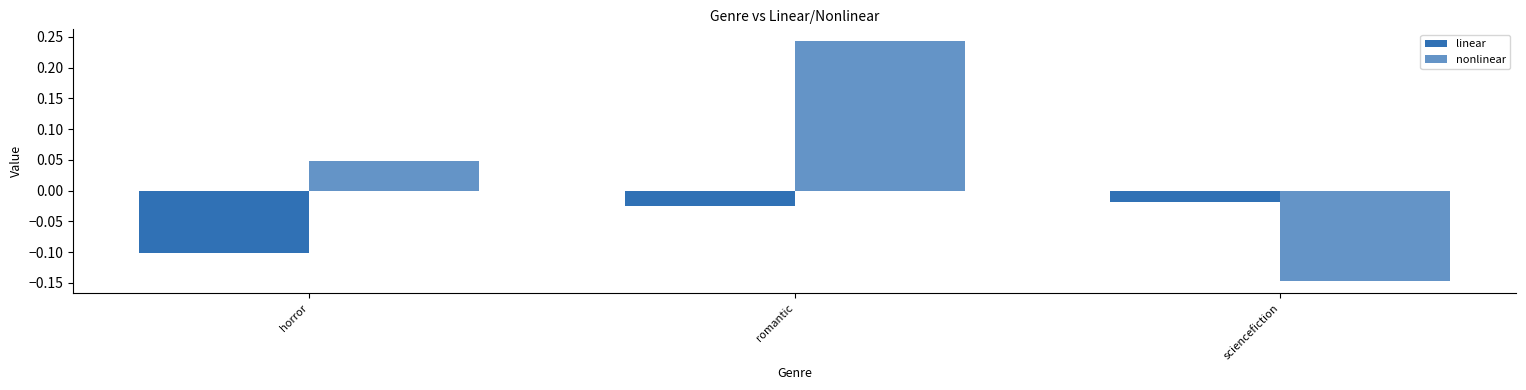

How many values in the nonlinear series exceed 0?

2